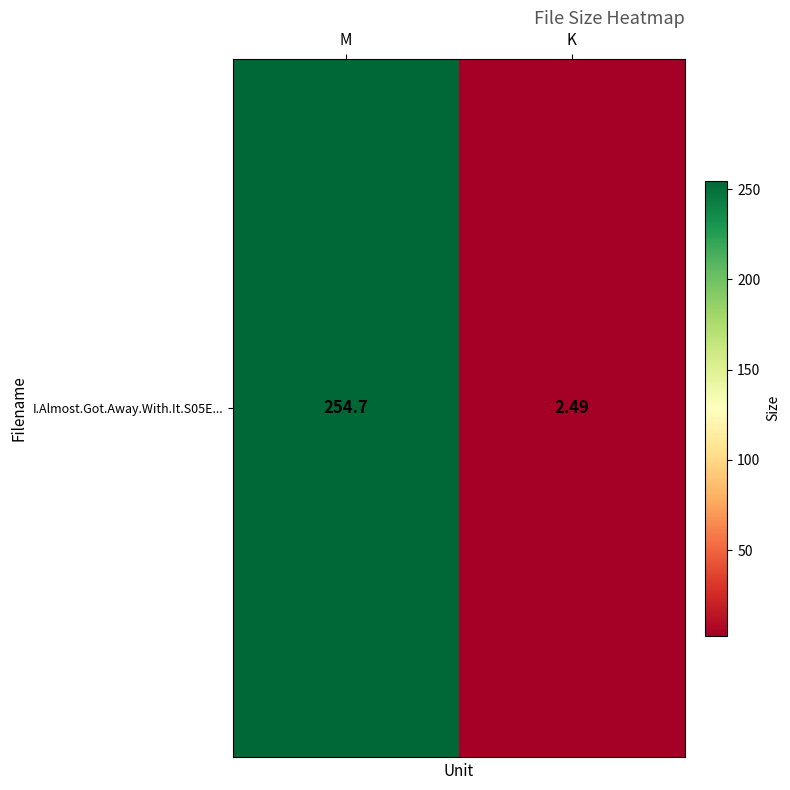

What is the change in value from M to K?

-252.2